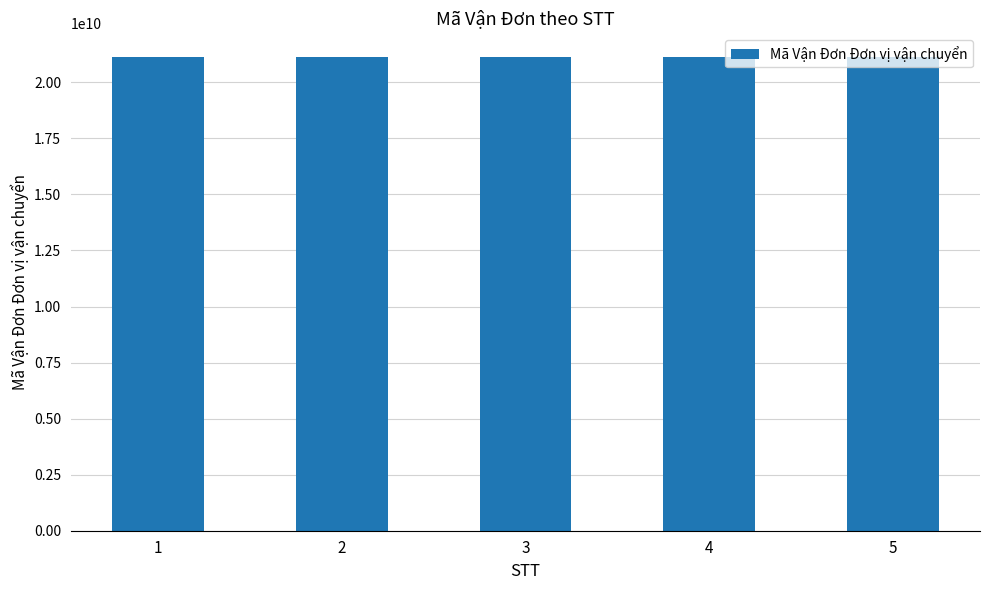

Is it true that the value at 1 is 37041854564?

False